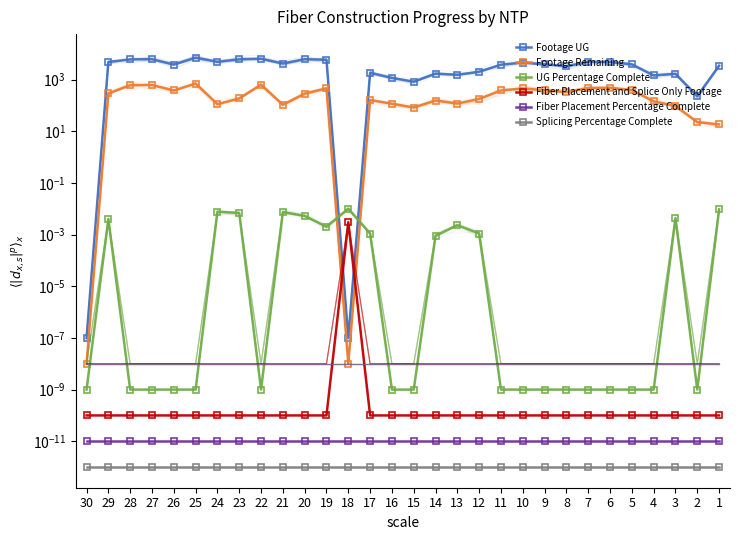

How many lines are shown in the chart?

6